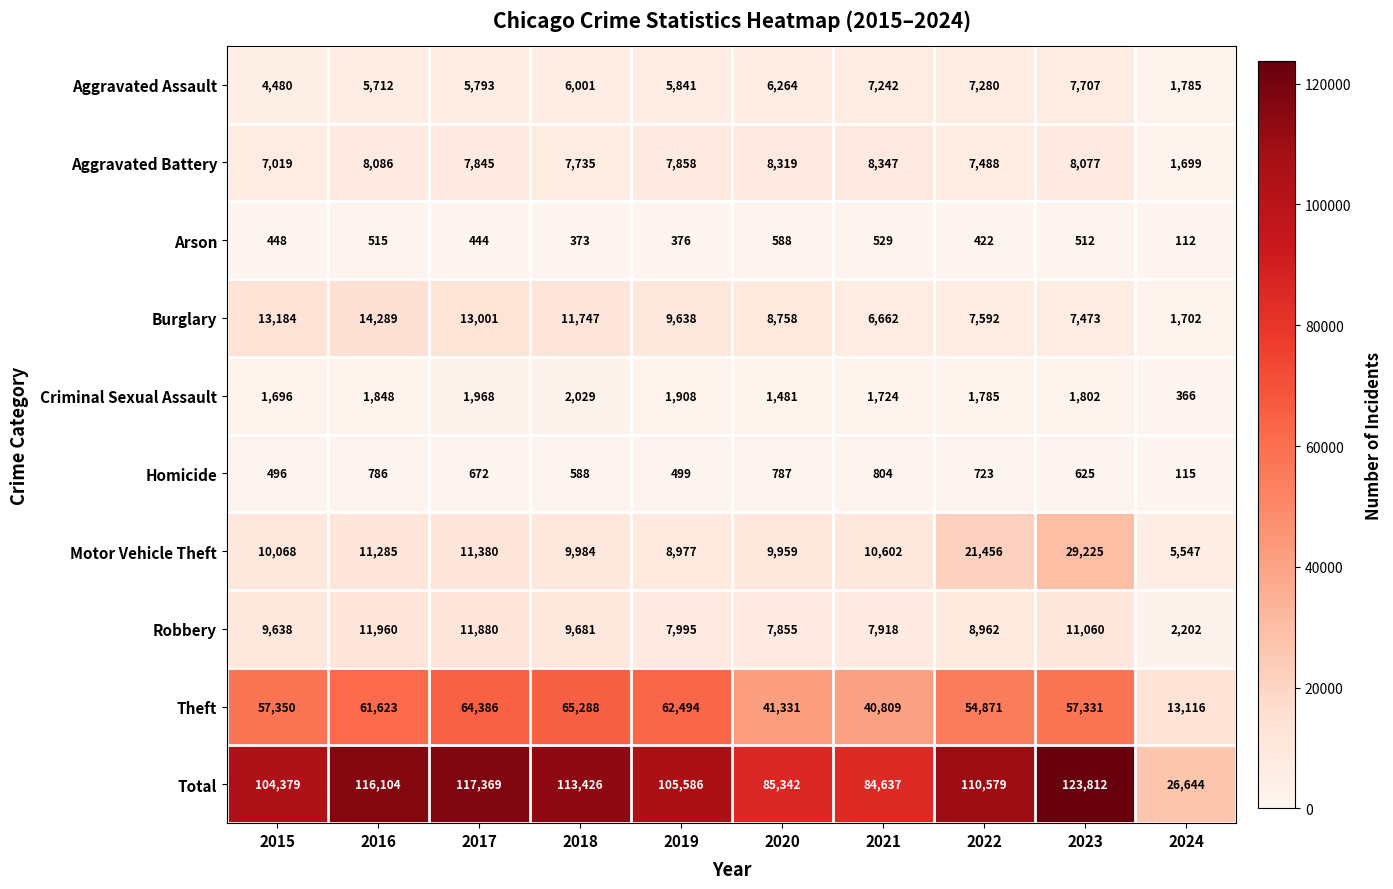

Rank the series by their maximum value, from lowest to highest.

Arson, Homicide, Criminal Sexual Assault, Aggravated Assault, Aggravated Battery, Robbery, Burglary, Motor Vehicle Theft, Theft, Total